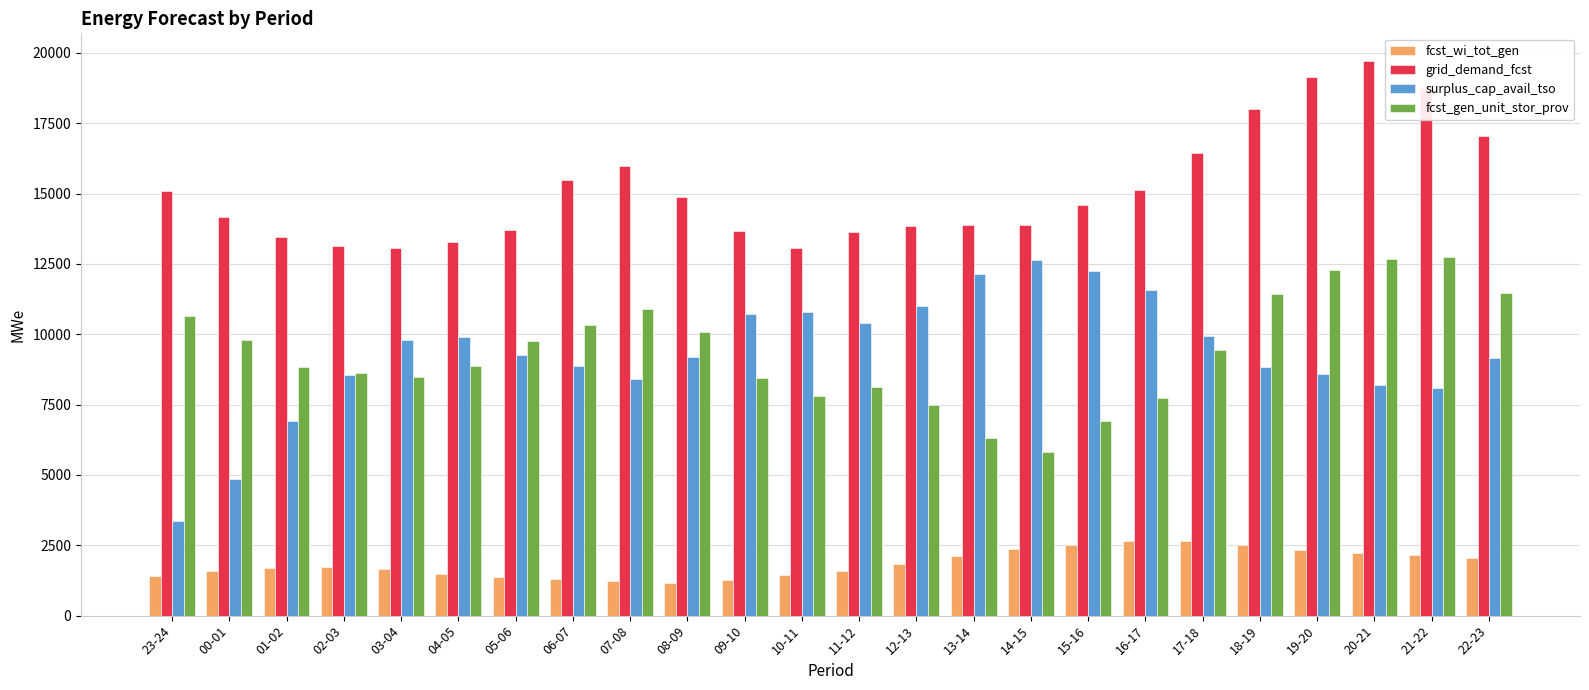

What is the maximum value for fcst_wi_tot_gen?

2658